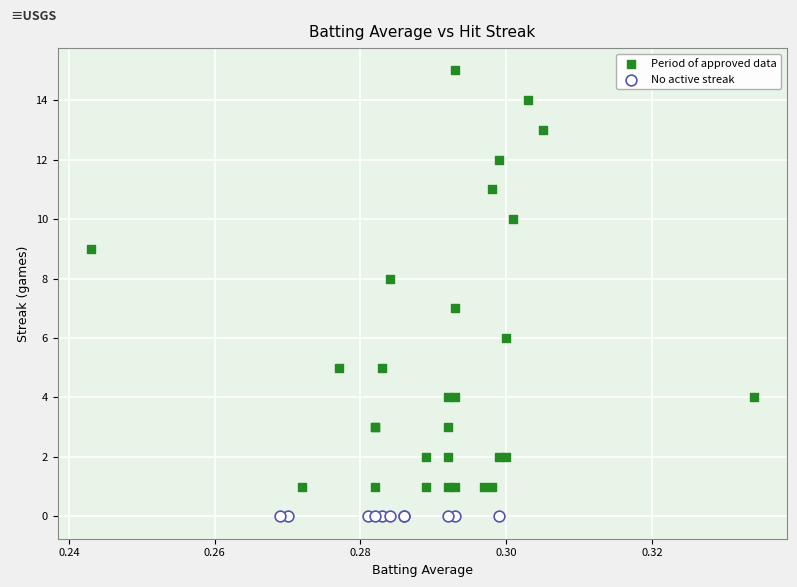

Which series contains the highest Y value?

Period of approved data